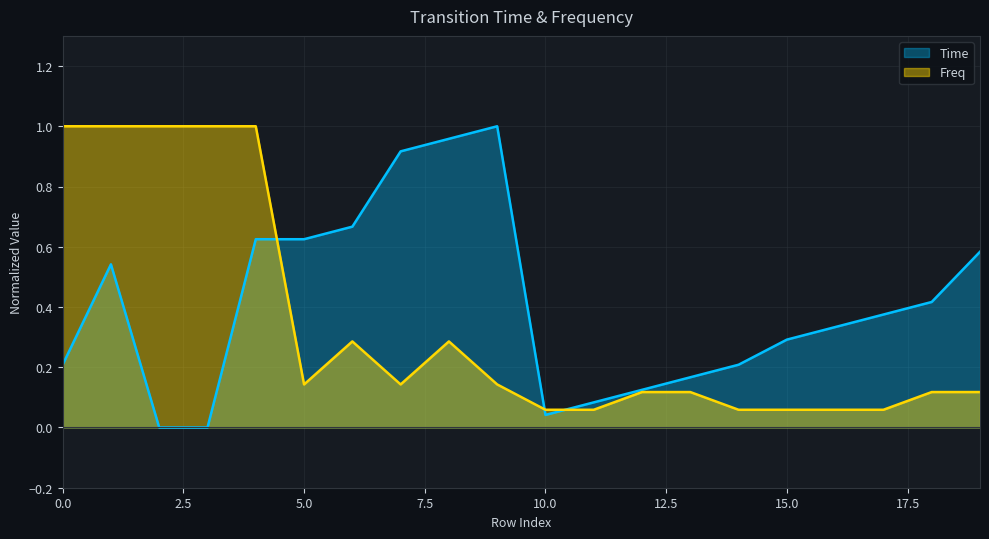

Which series ends up on top after the final intersection of Freq and Time?

Time